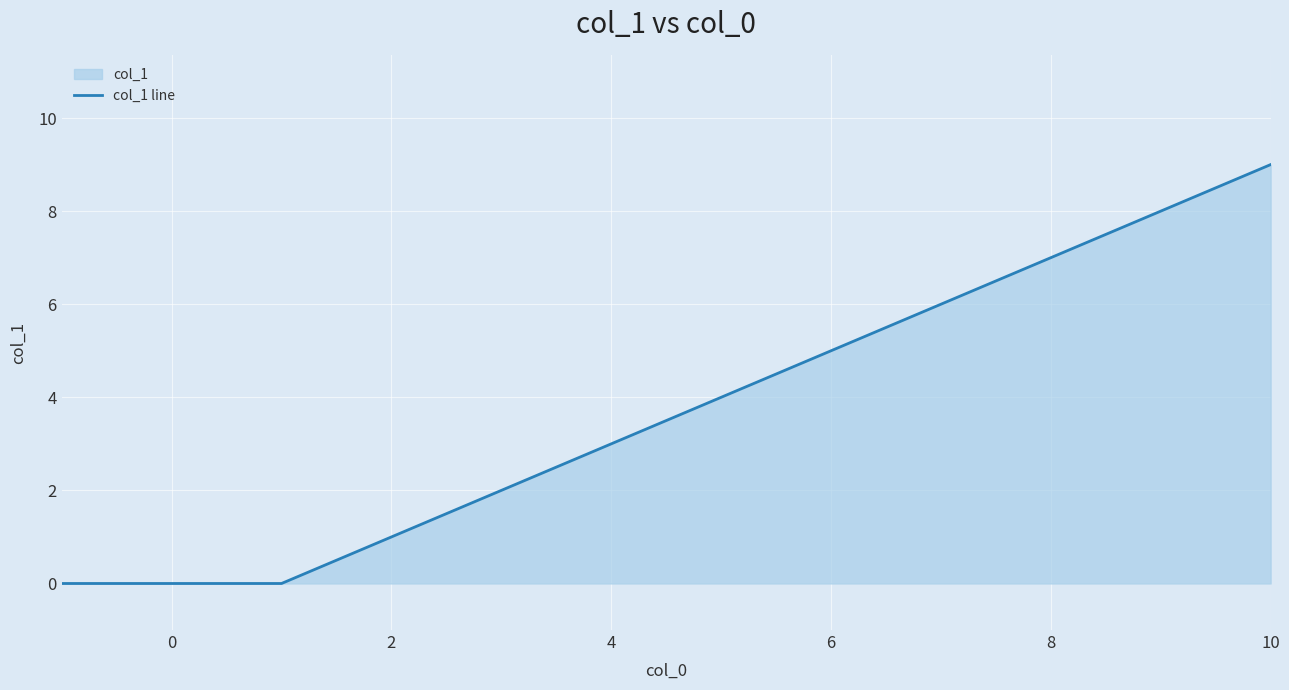

The value at 0 is 0. True or false?

True